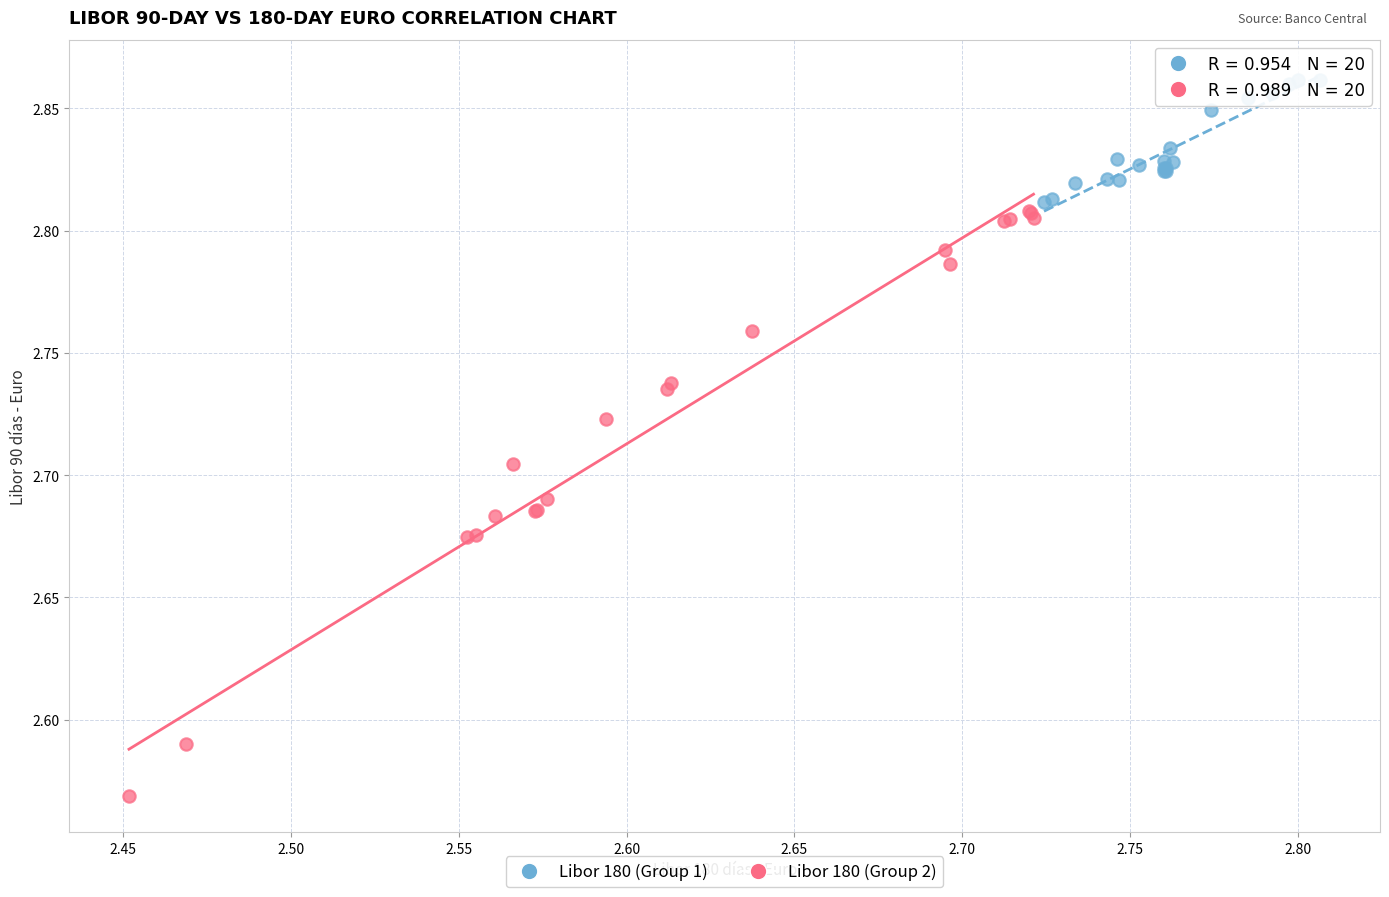

Which series has the largest Y range (max minus min)?

Libor 180 (Group 2)